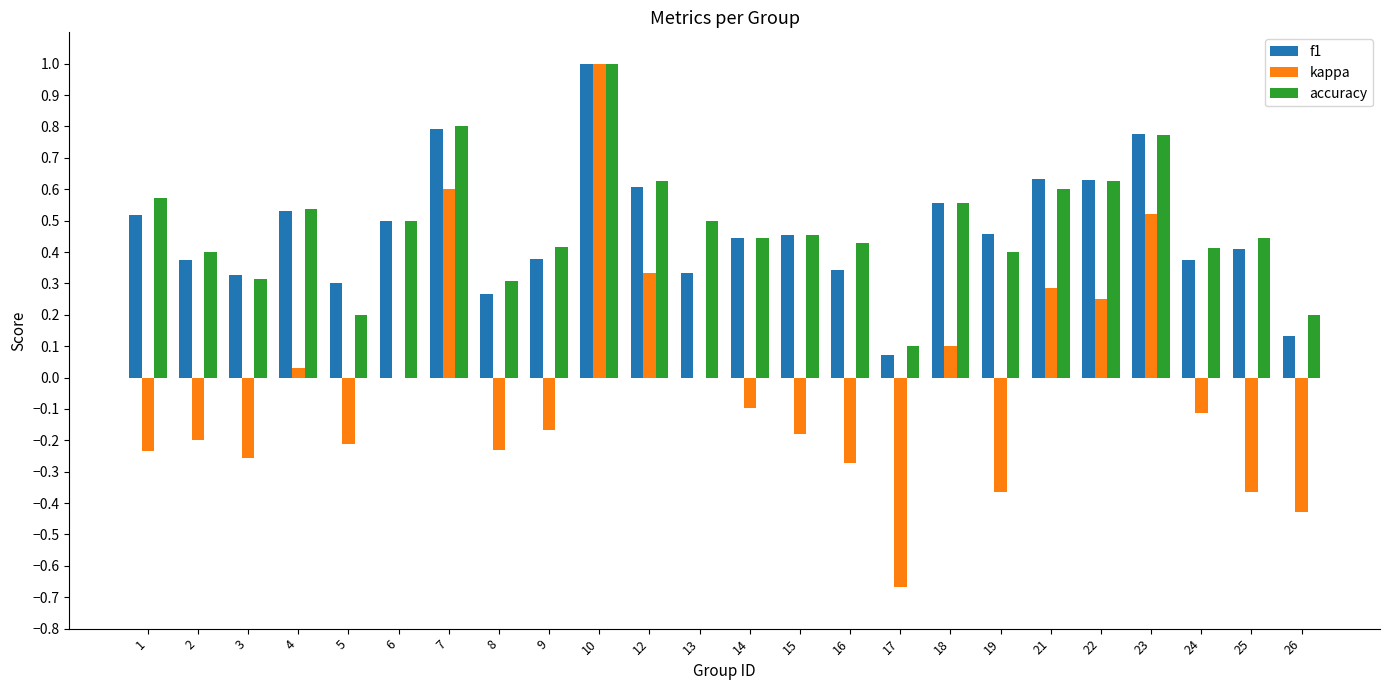

Which category has the highest value in the kappa series?

10